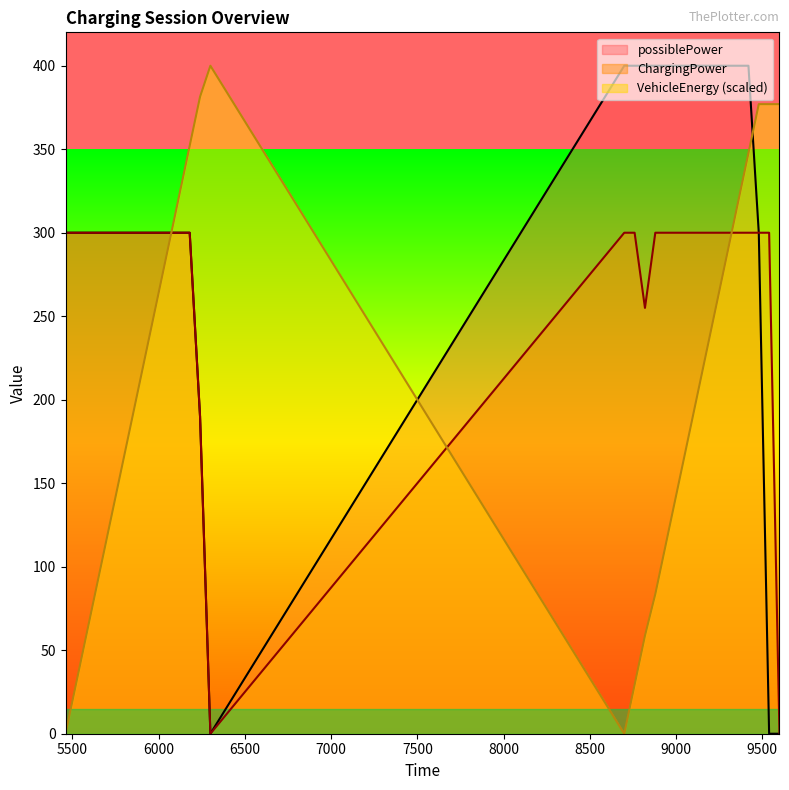

The possiblePower series shows 477.3 at 6000. True or false?

False